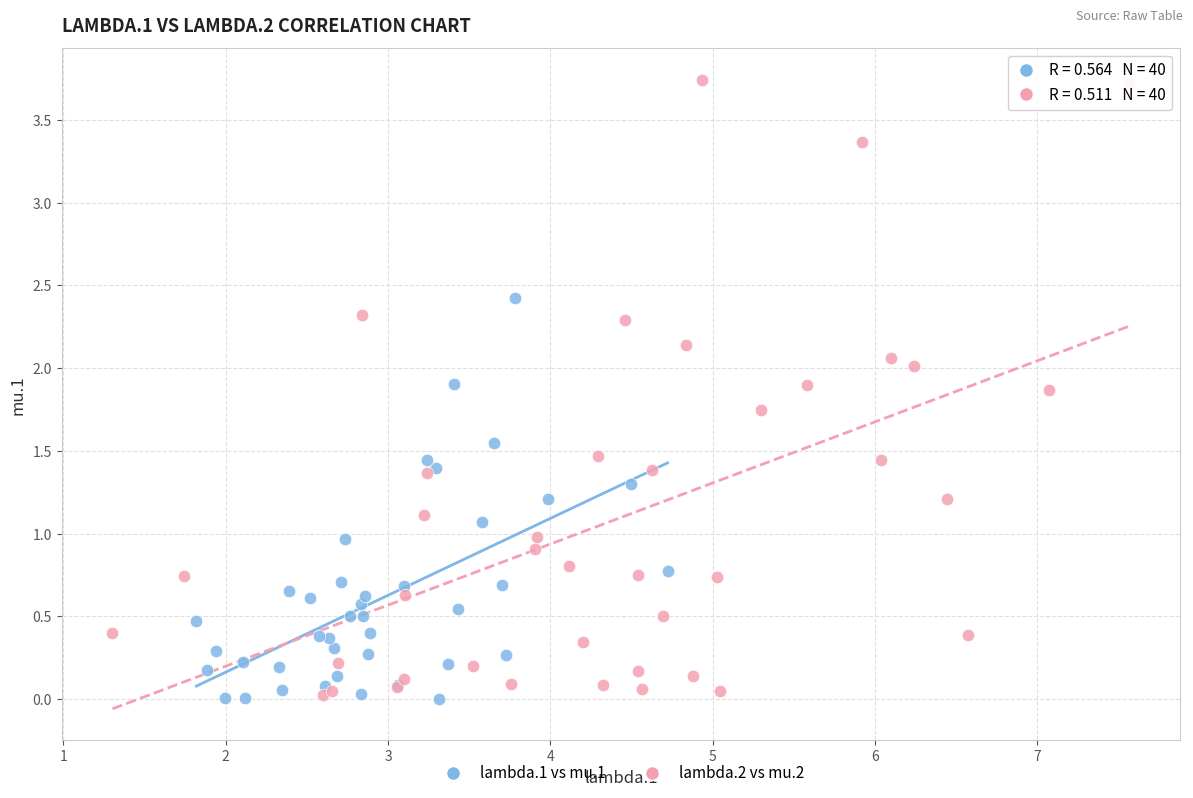

Which series contains the highest Y value?

lambda.2 vs mu.2